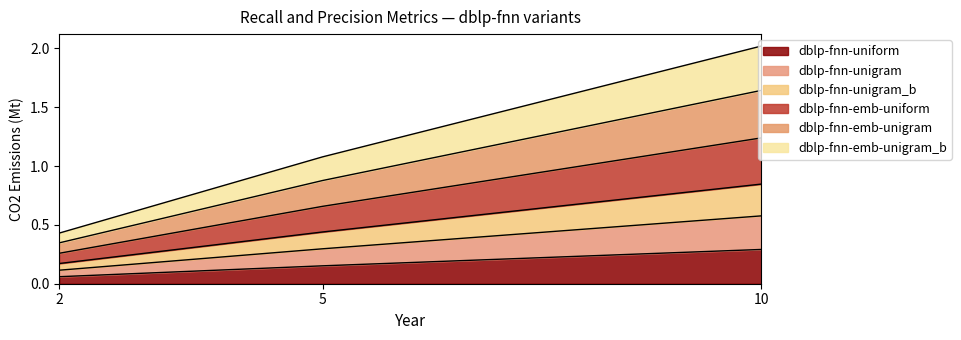

Count the number of data series in this chart.

6